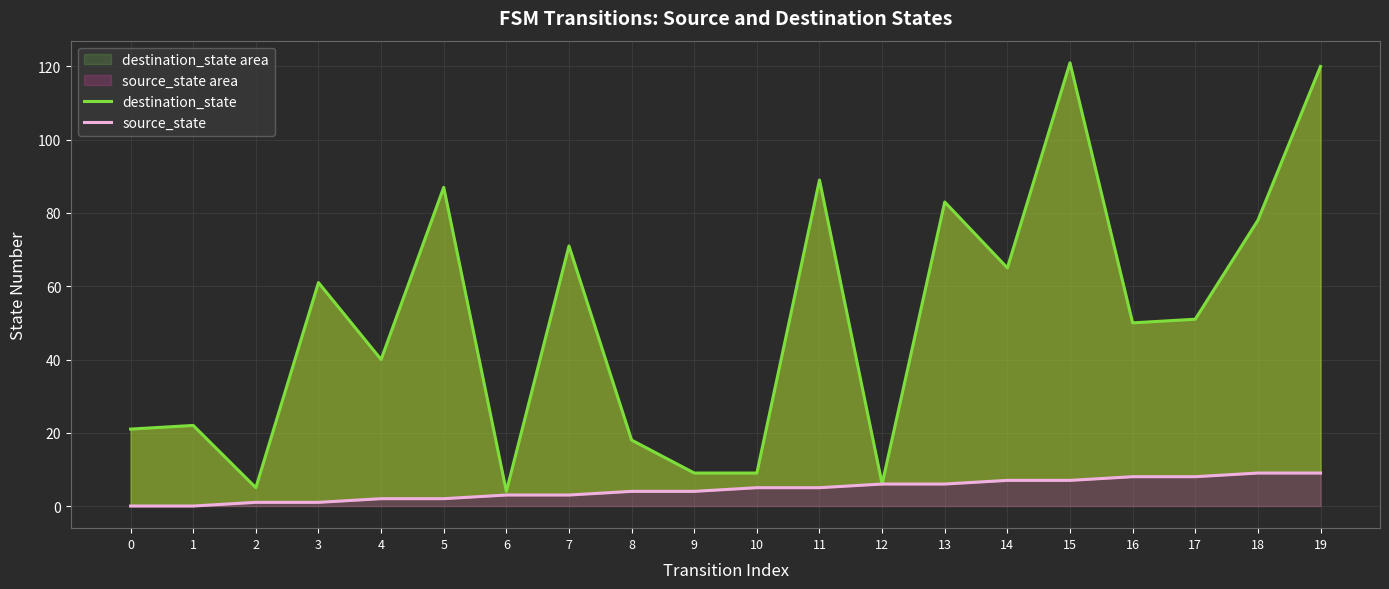

What is the total value across all series at 14?

72